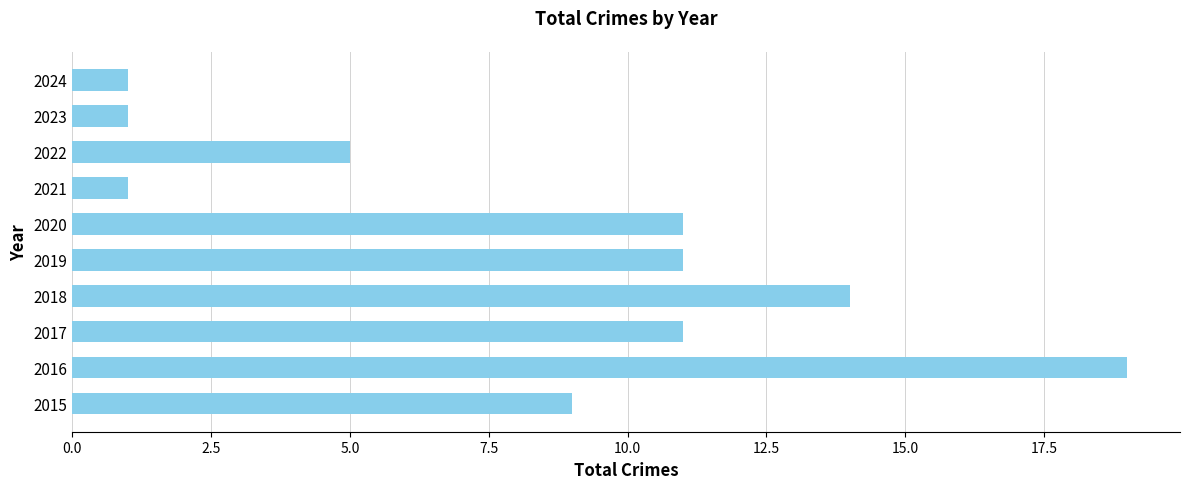

How many data points does each series have?

10